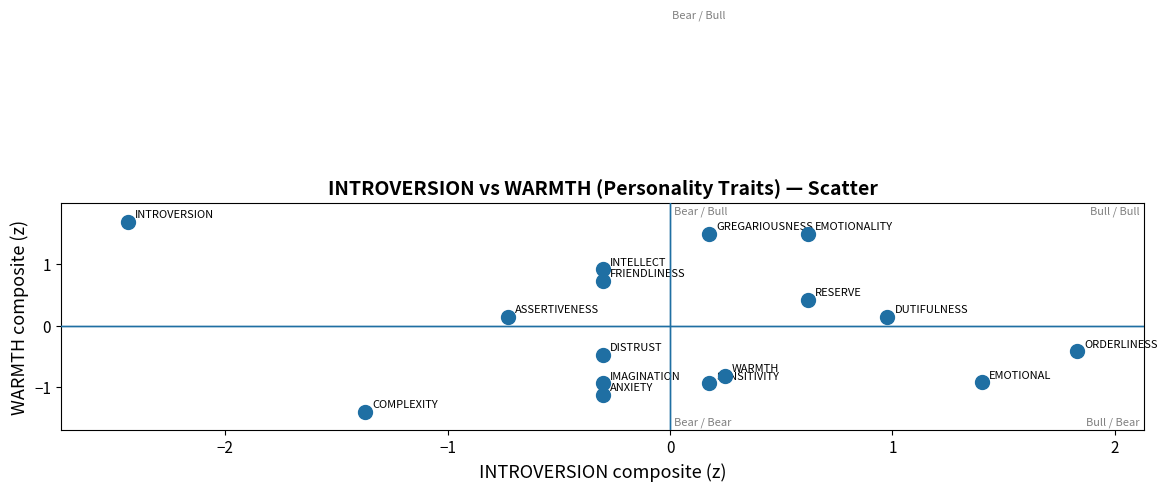

What is the range of Y values (max minus min)?

3.1